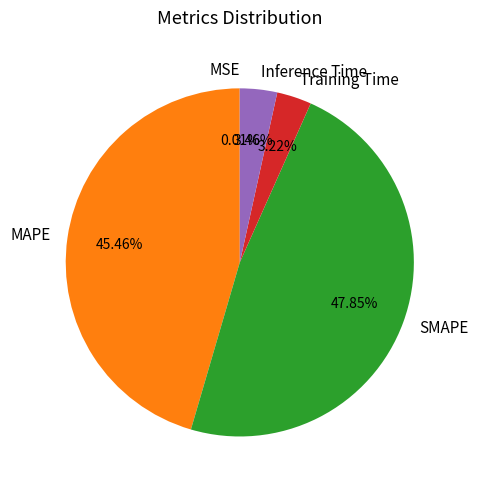

Is there a majority slice in this chart?

No